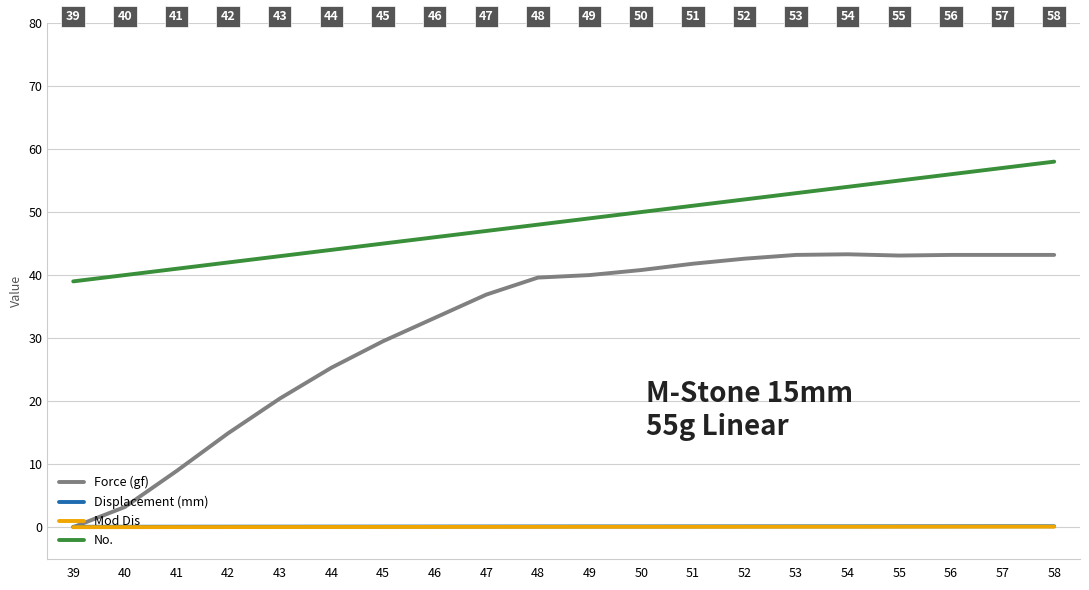

The value of Force (gf) at 58 is 43.2. True or false?

True